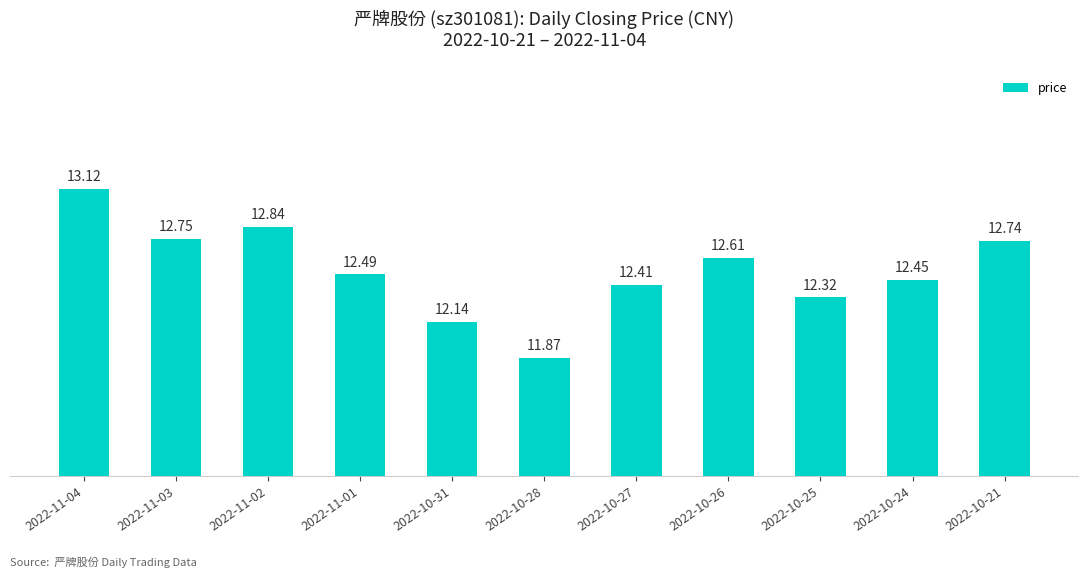

At which category does the chart reach its minimum across all series?

2022-10-28